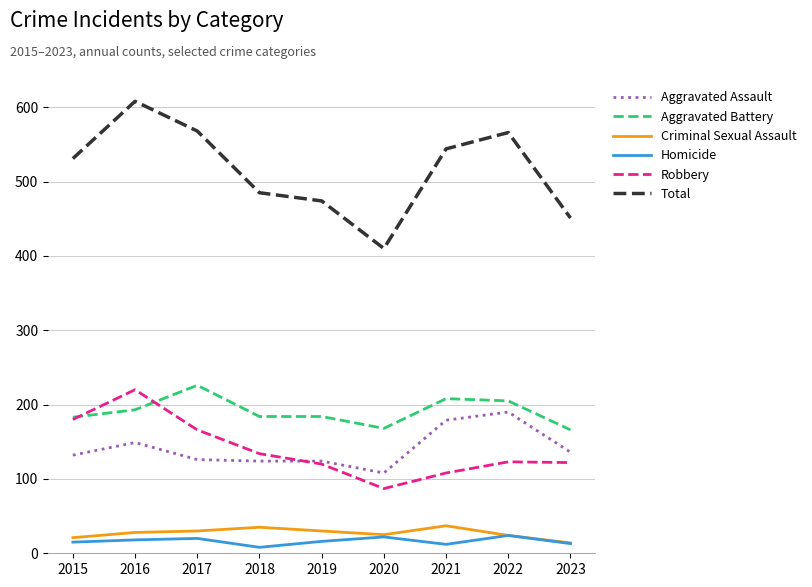

Read the Homicide value at 2016, to the nearest 5.

20